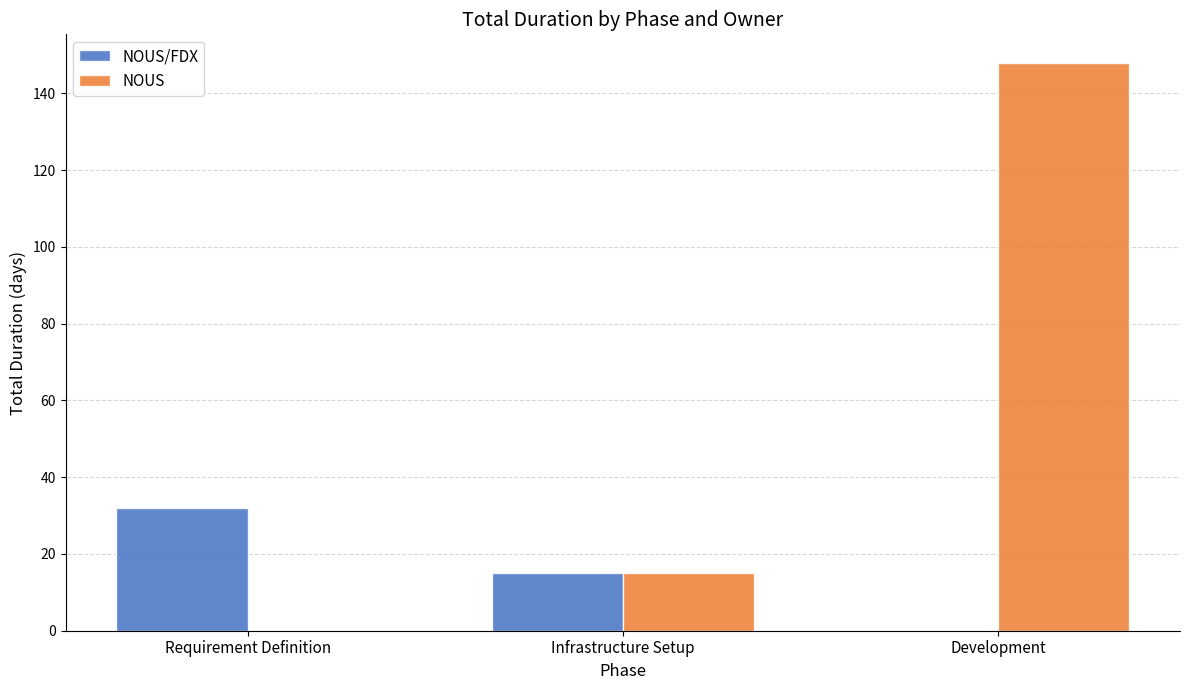

How many positive values does the NOUS series have?

2